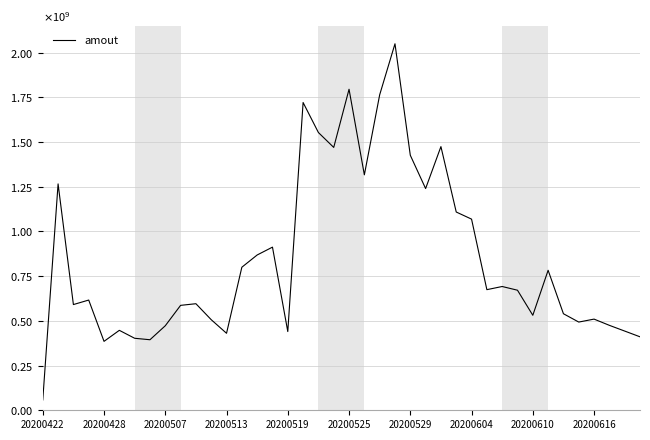

Is this an area chart (filled region under the line)?

No